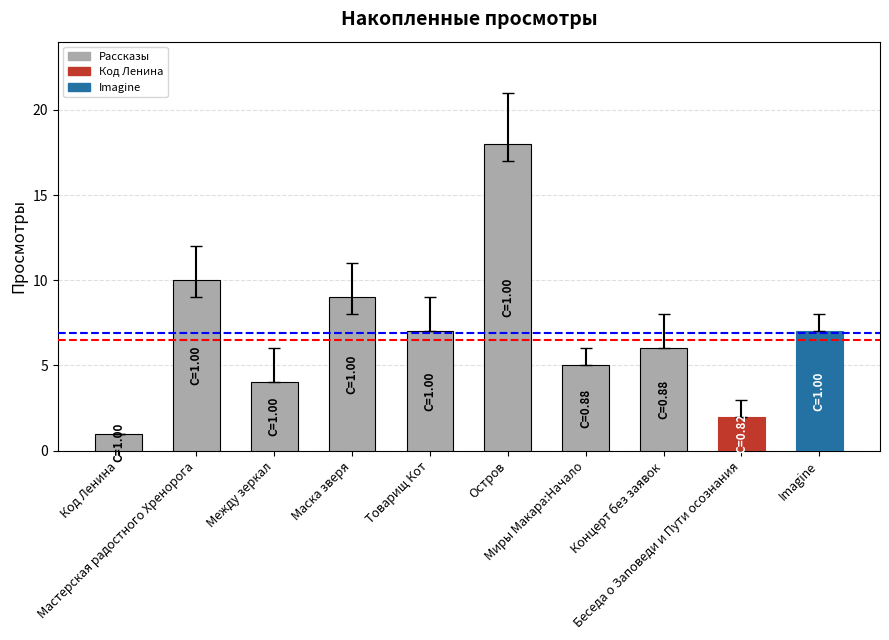

What is the label of the 8th bar from the right?

Между зеркал